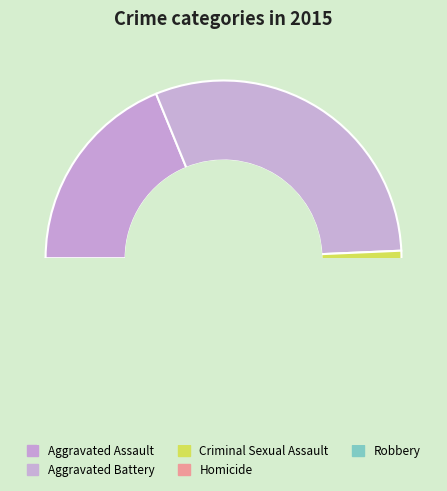

What is the smallest slice in the pie chart?

Homicide